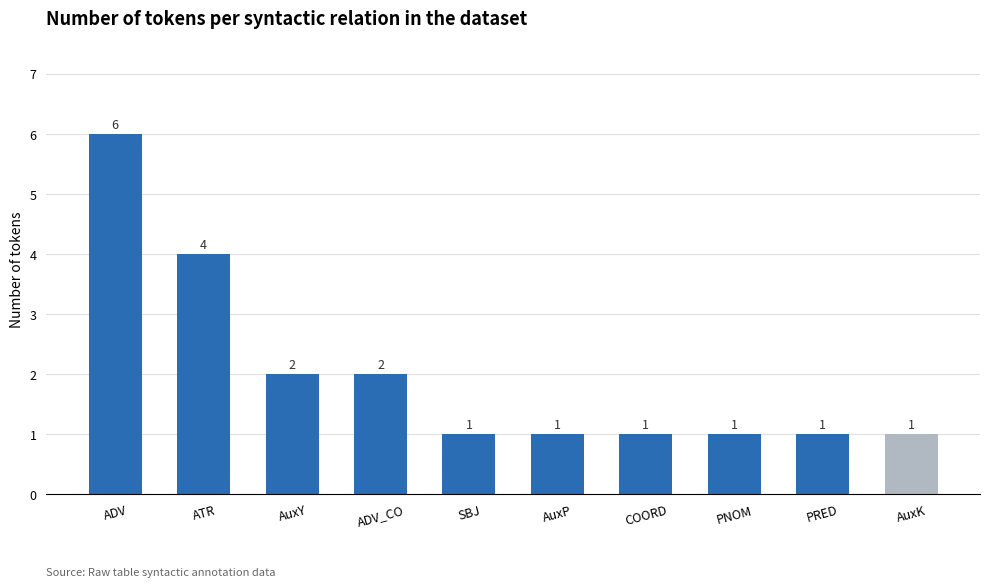

What is the value of the 3rd bar from the left?

2